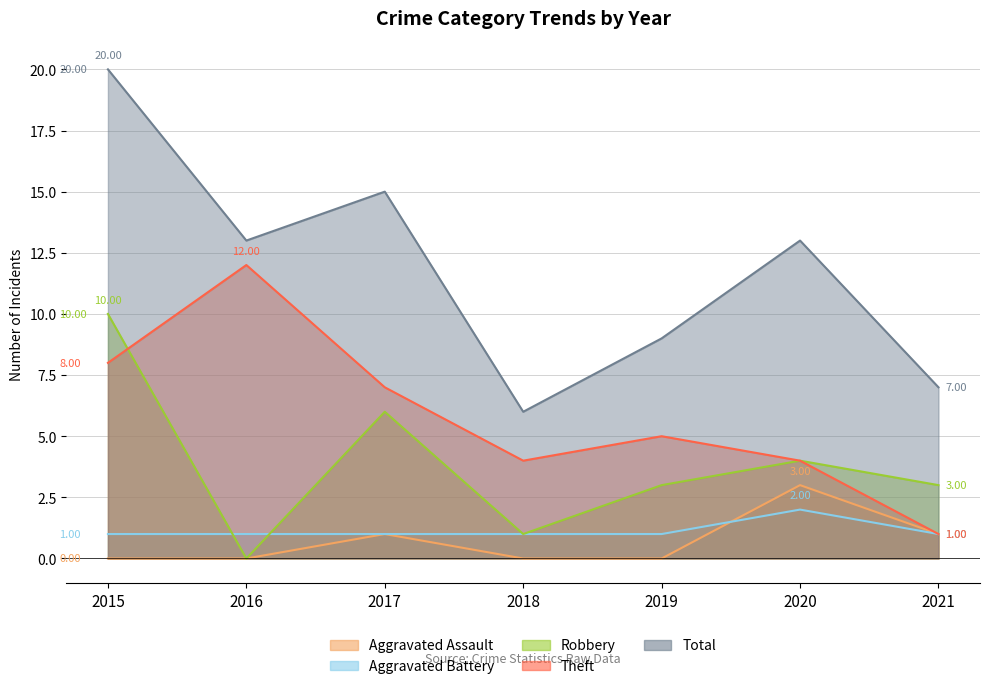

Which has a higher value, 2016 or 2019?

2016